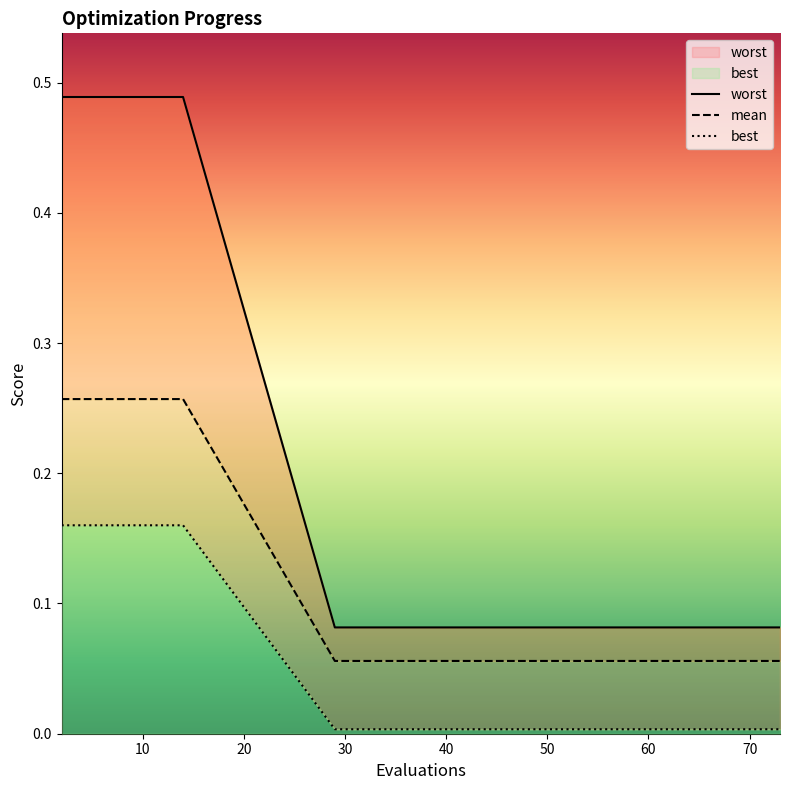

What is the difference between the second highest and second lowest values in the worst series?

0.4